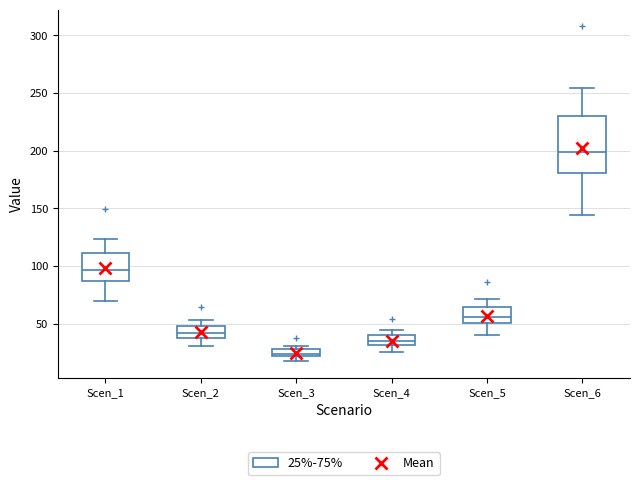

Which box has the highest median line?

Scen_6